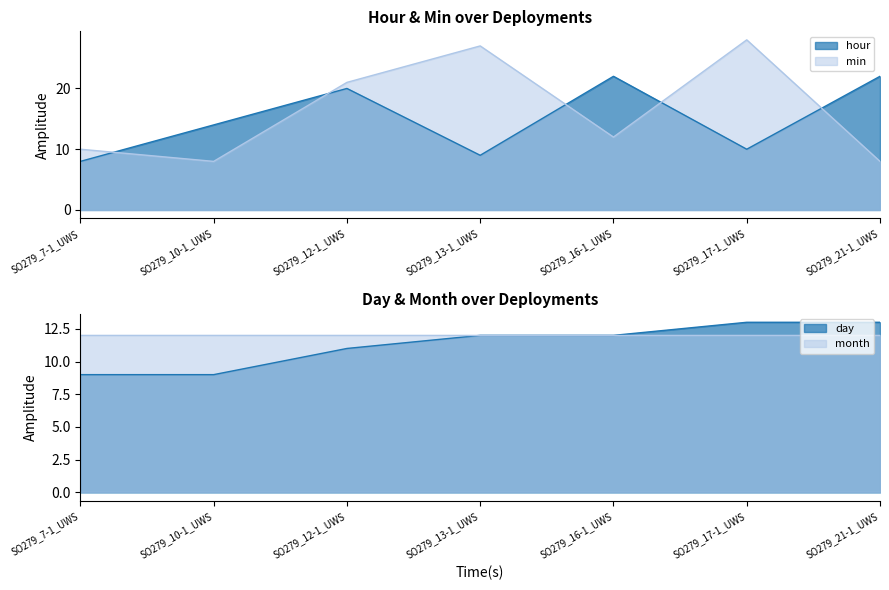

At which label is min closest to 18?

SO279_12-1_UWS